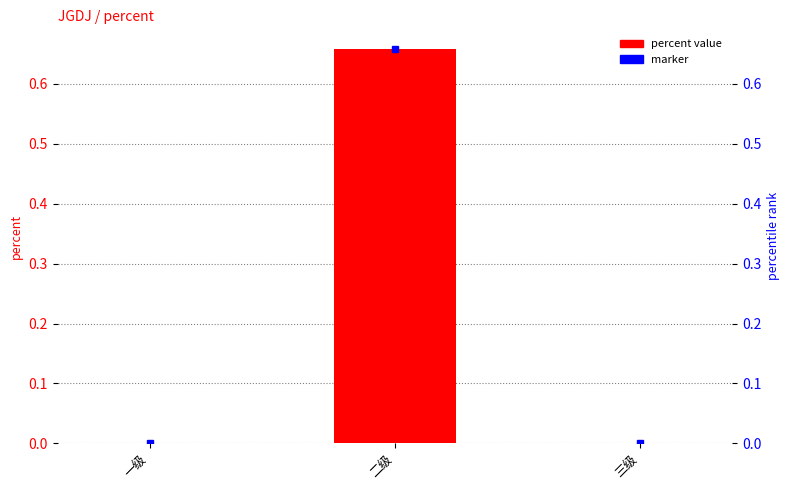

What position from the left is 二级?

2